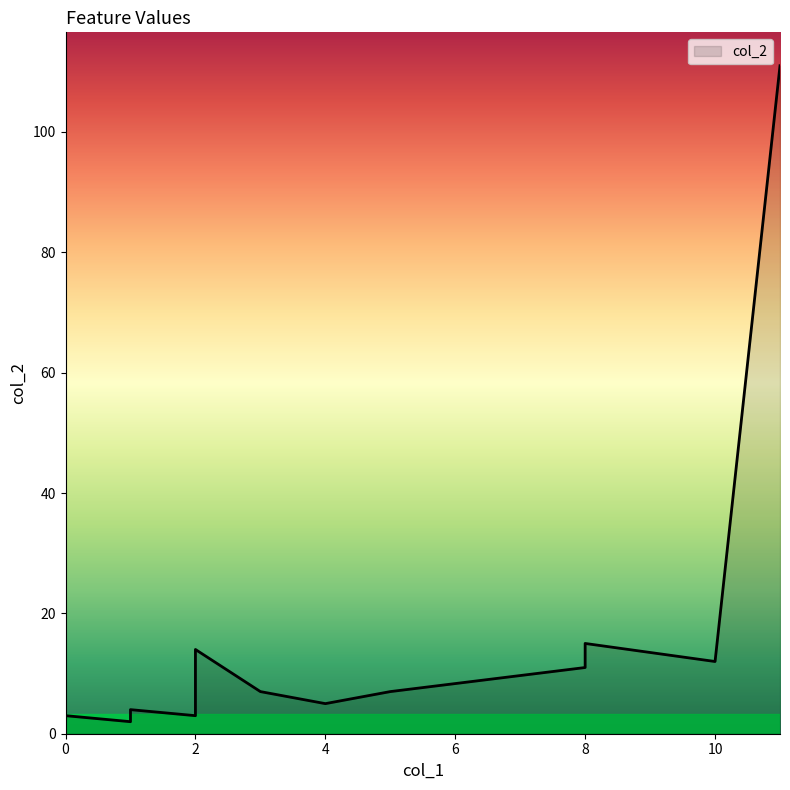

True or false: col_2 and col_1 intersect in this chart.

False